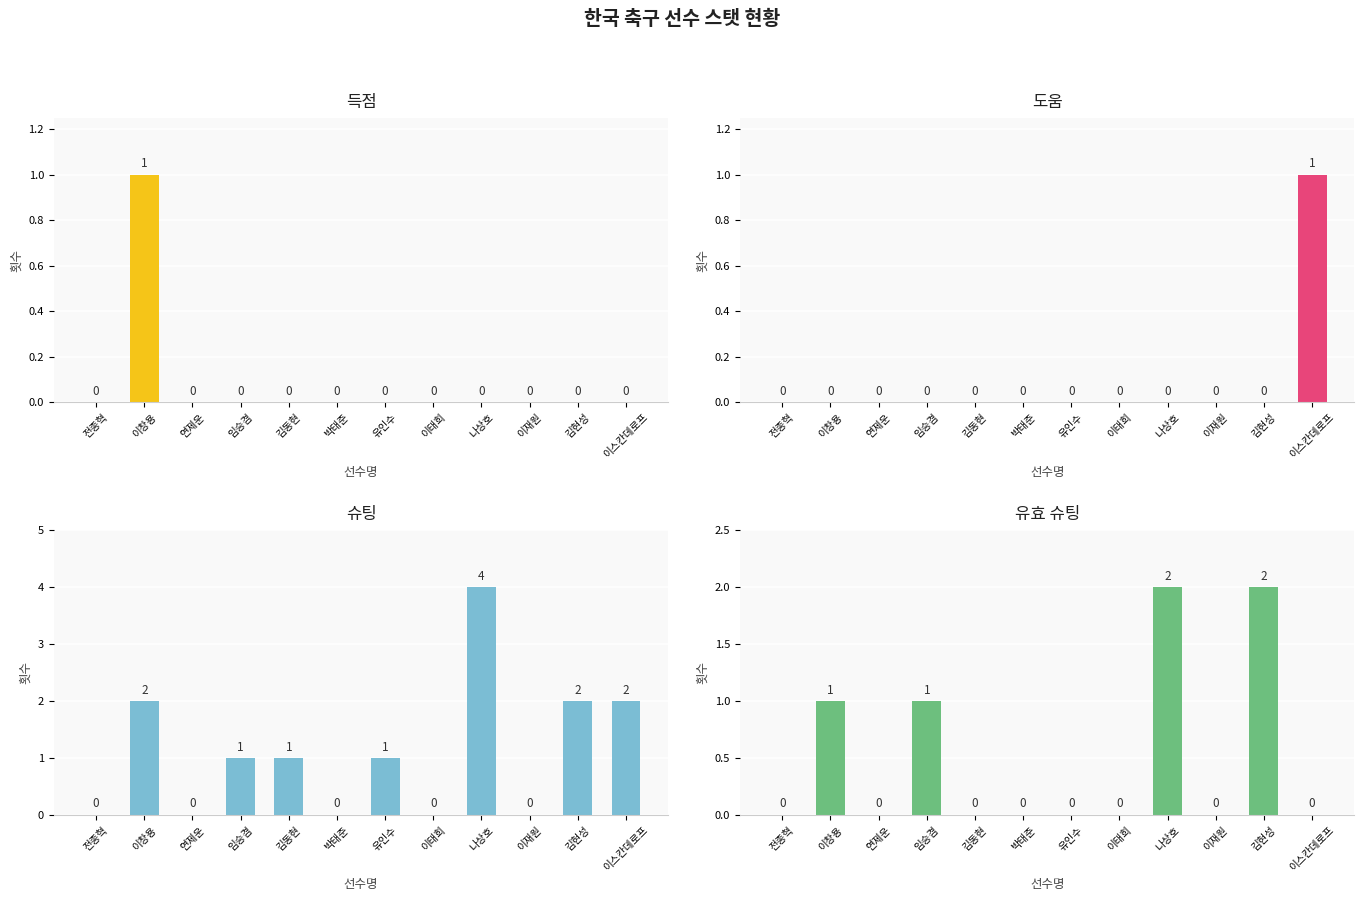

Rank the series by their maximum value, from lowest to highest.

득점, 도움, 유효 슈팅, 슈팅